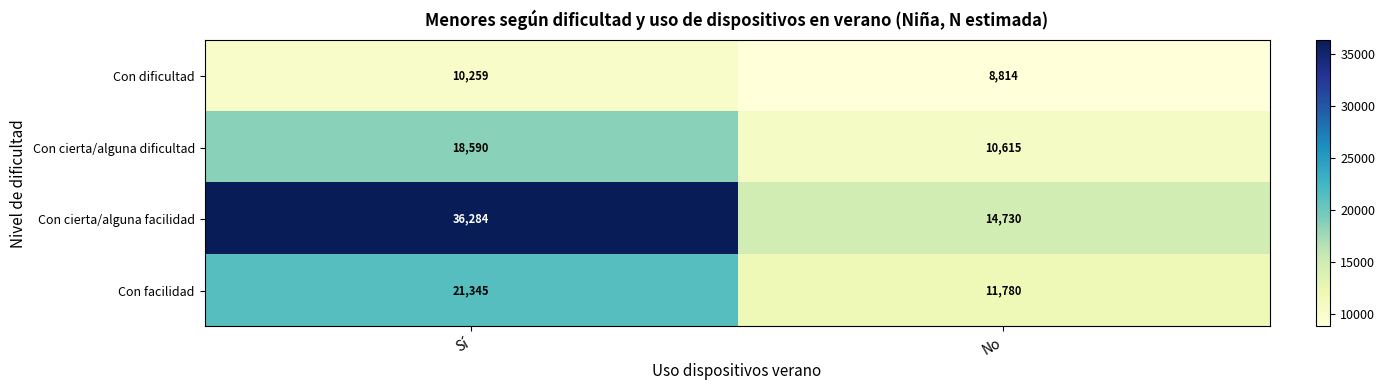

What is the sum of all Con facilidad values?

33125